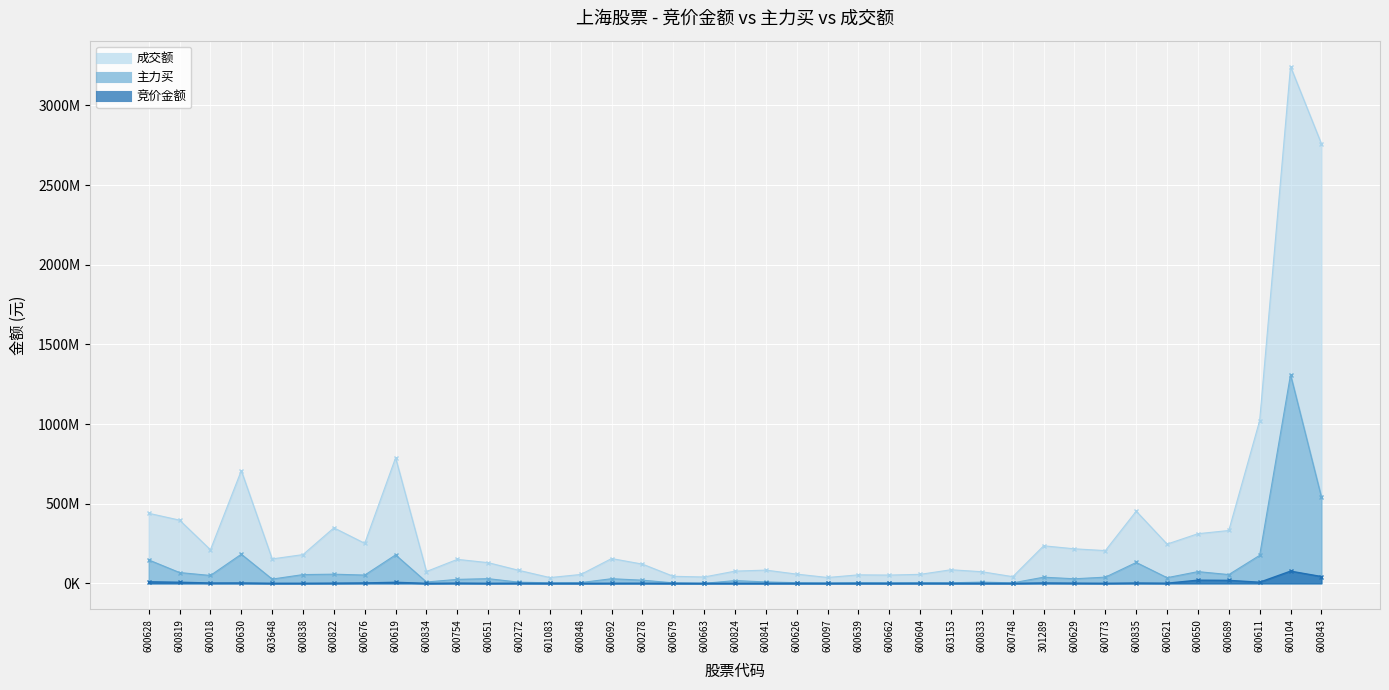

True or false: 主力买 has more than 0 interior local peaks.

True